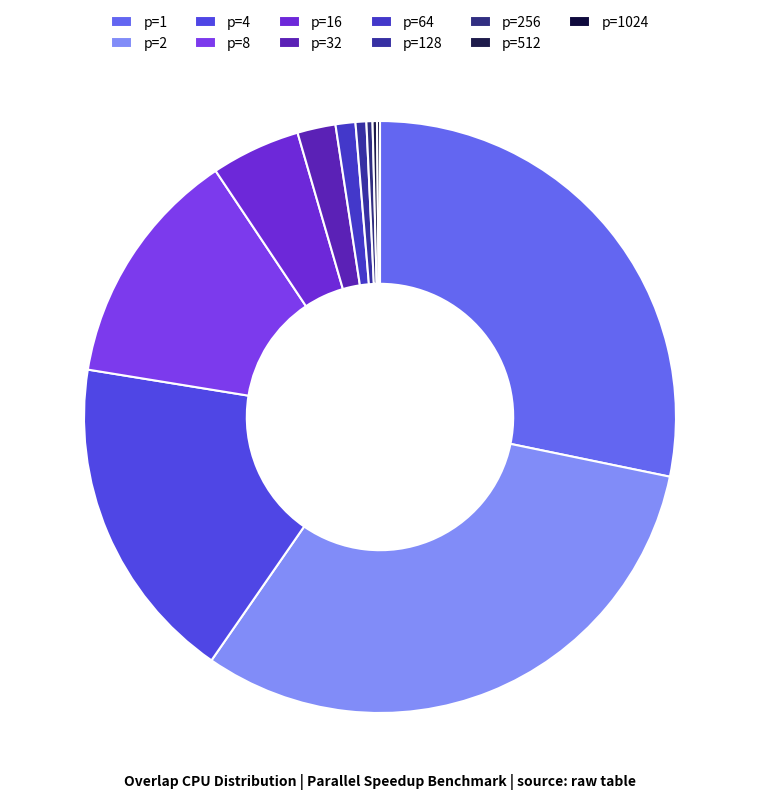

Which slice is the largest?

p=2